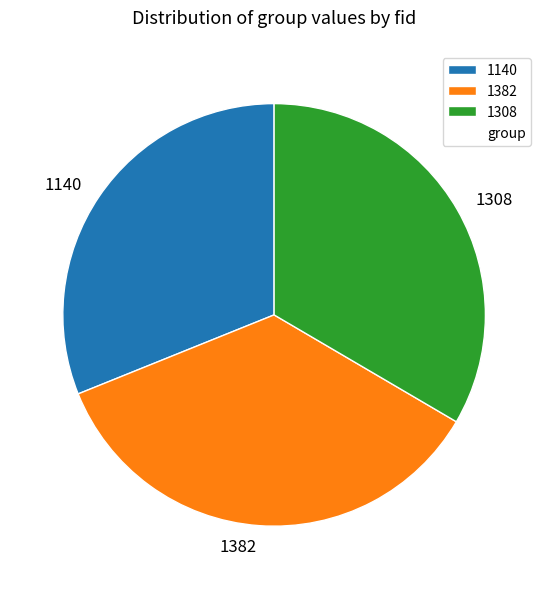

Rank the categories by value from lowest to highest.

1140, 1308, 1382